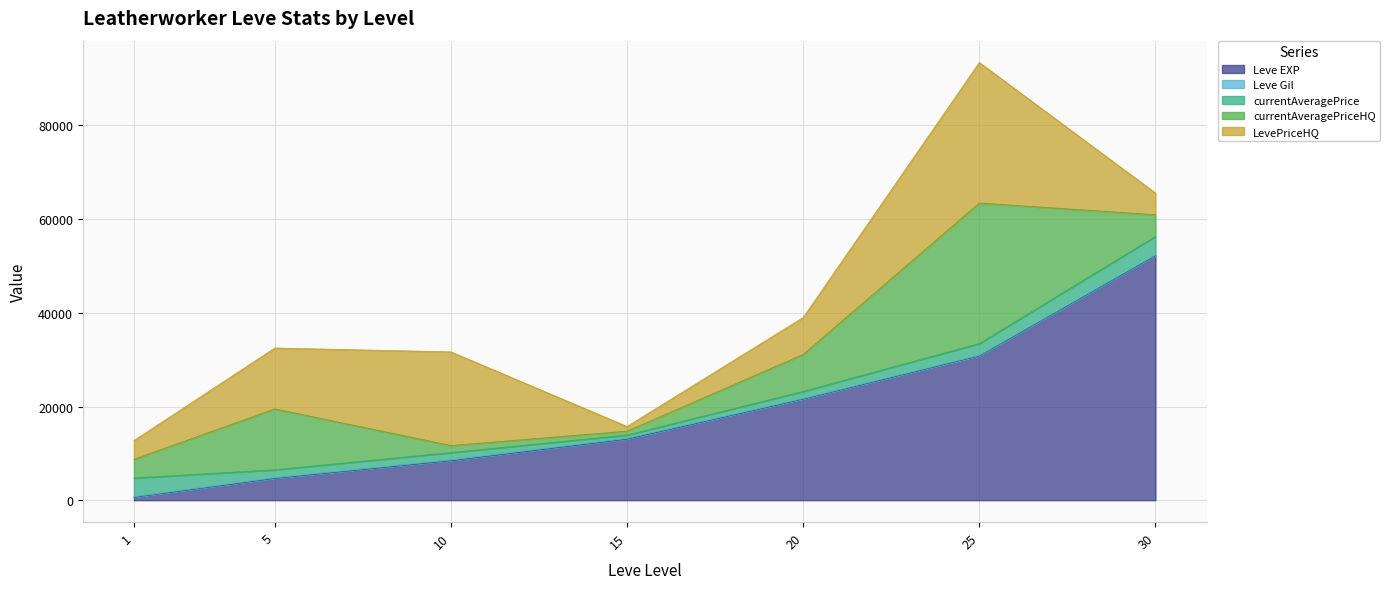

At which category does the chart reach its minimum across all series?

25